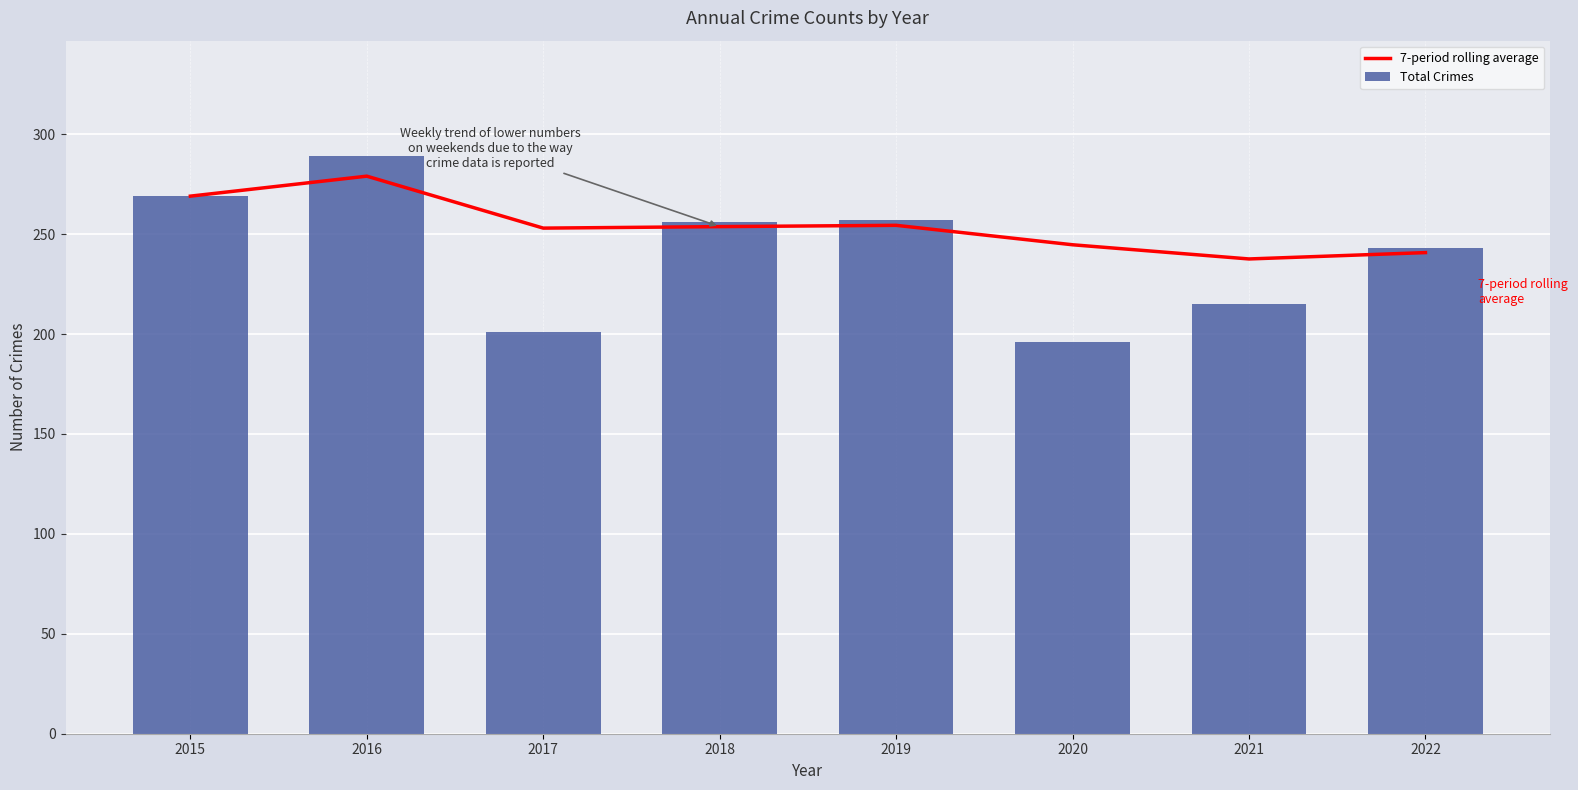

What is the difference between the maximum and minimum values in the Total Crimes series?

93